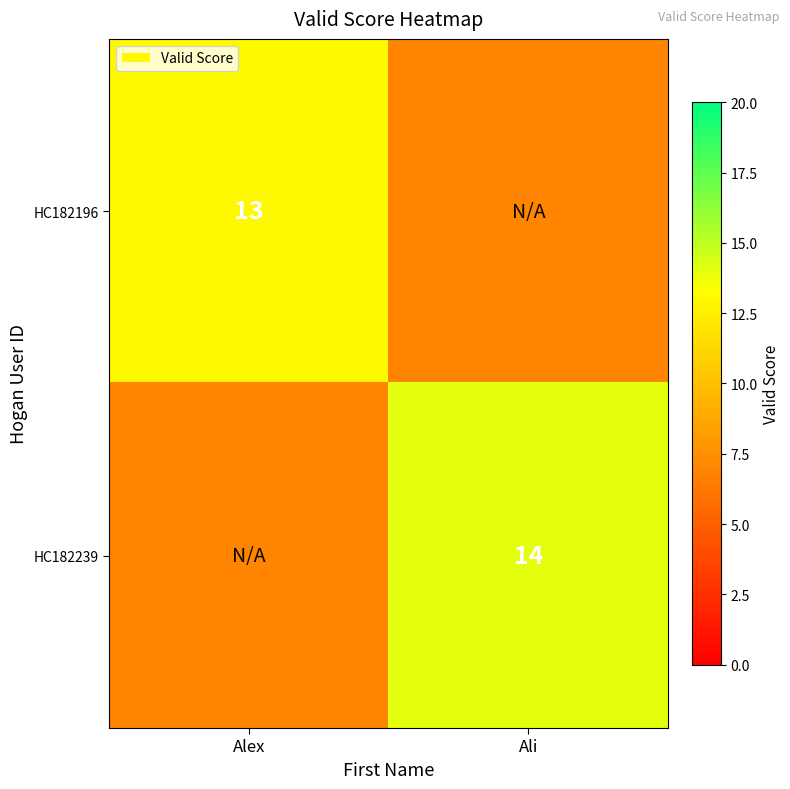

Is it true that HC182196 equals 23 at Alex?

False